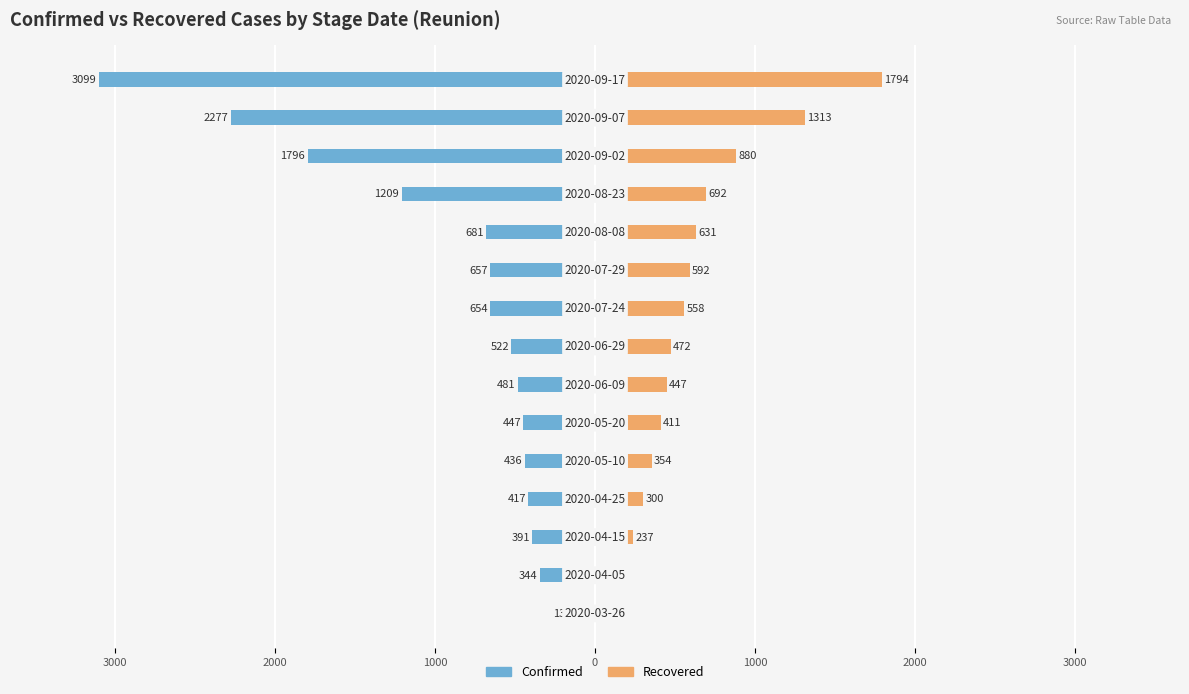

What are all the series names shown in the legend?

Confirmed, Recovered